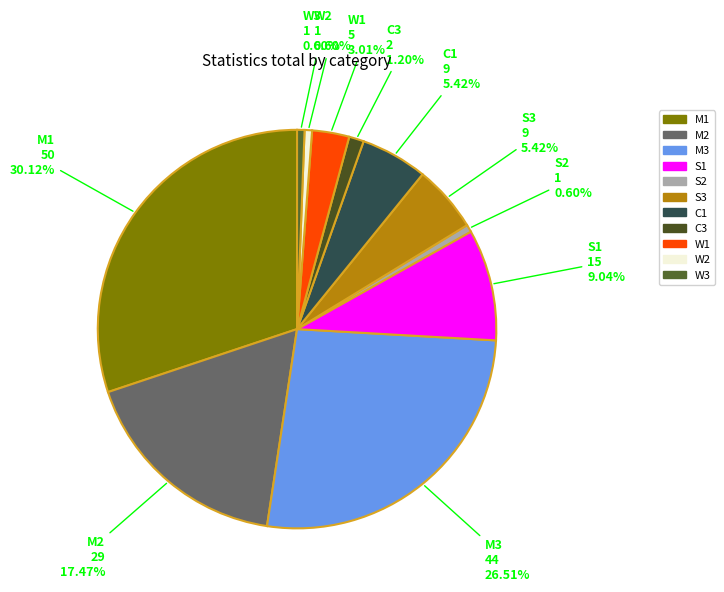

Does S1 account for over 50% of the chart?

No